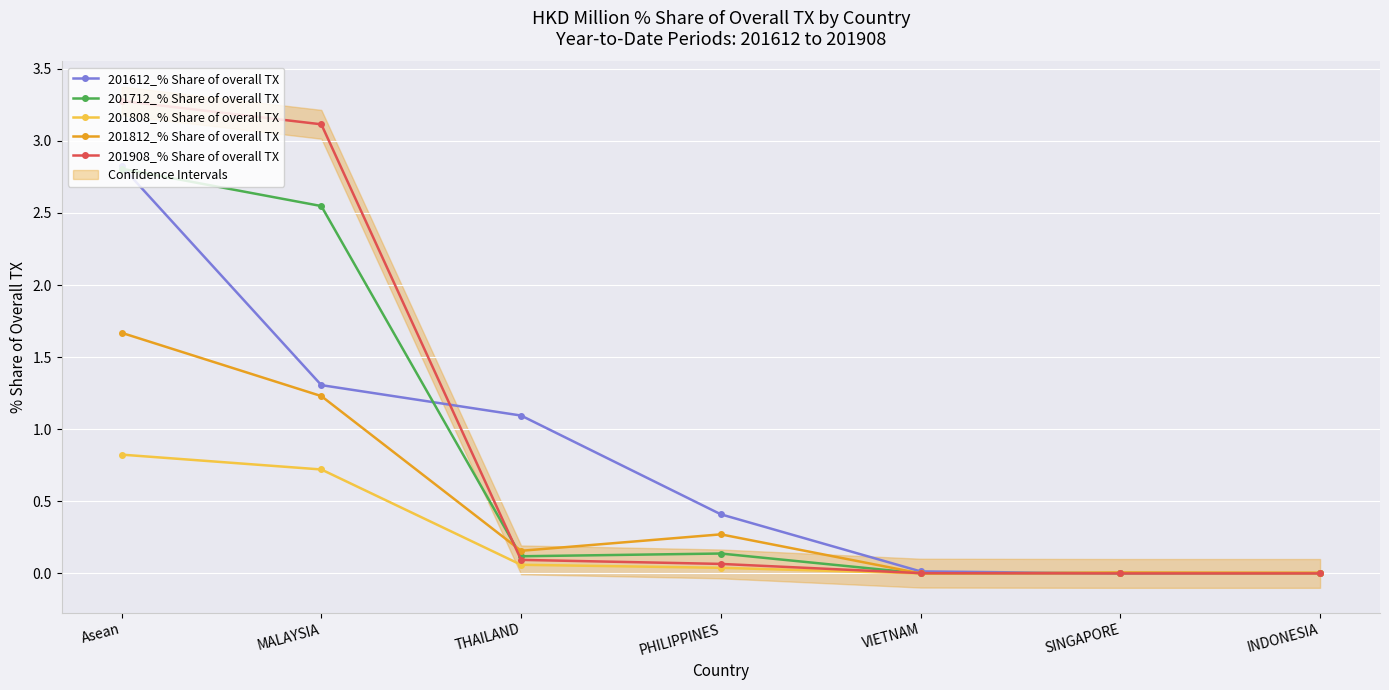

At which category is the sum across all series the highest?

Asean